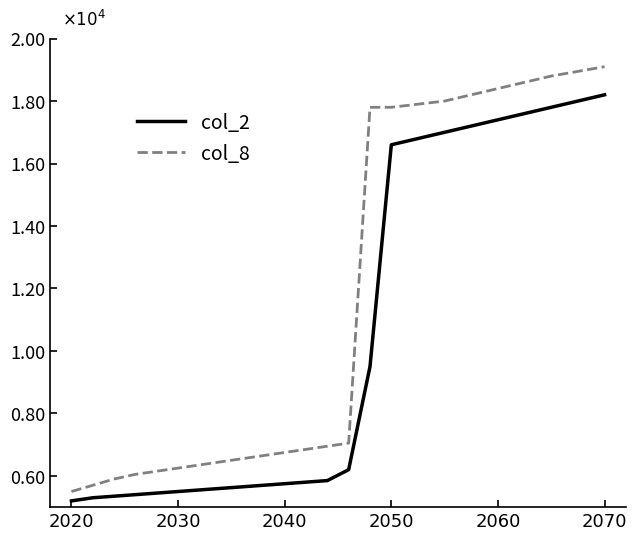

What is the sum of all col_2 values?

174800